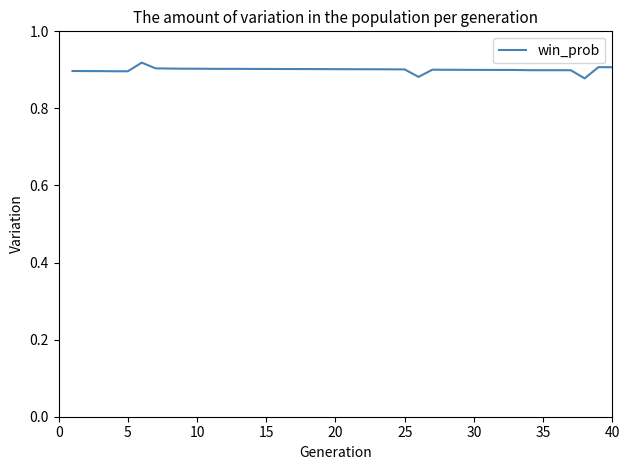

Is this an area chart (filled region under the line)?

No